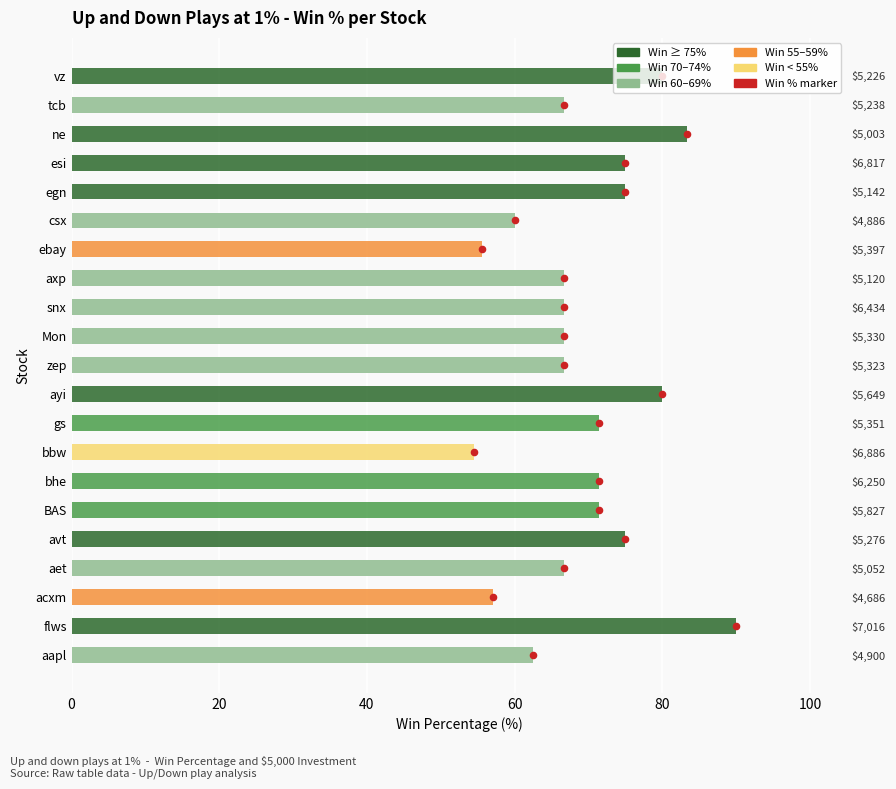

Which series reaches the maximum Y coordinate?

Win Percentage (%)